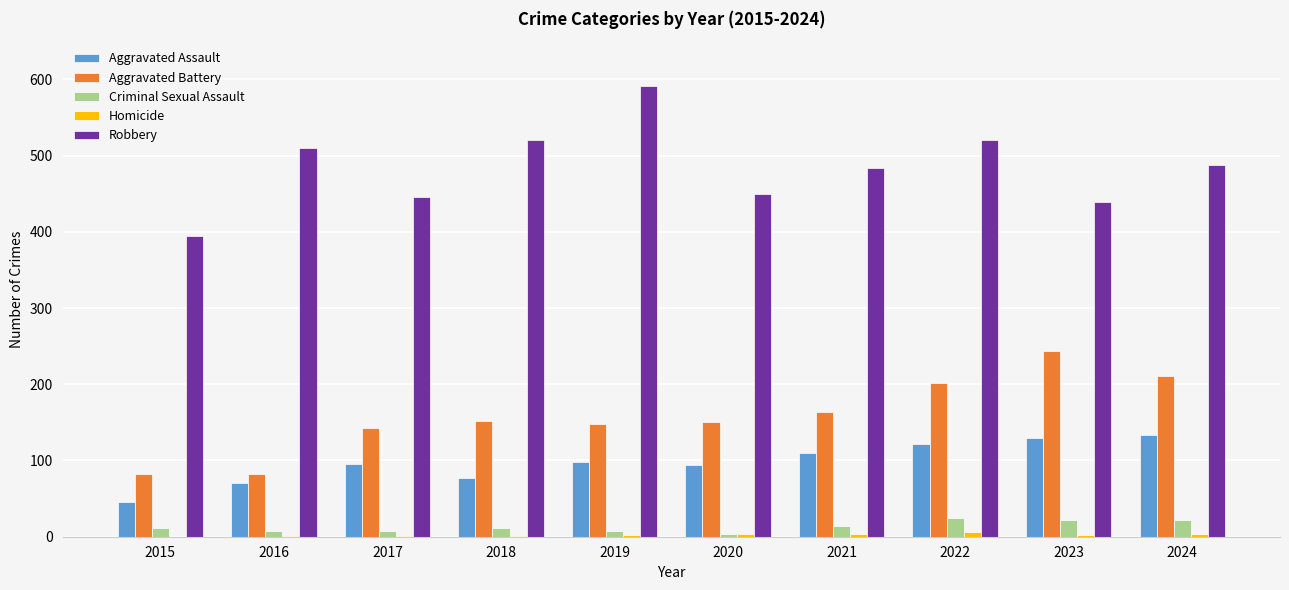

Are the bars horizontal?

No